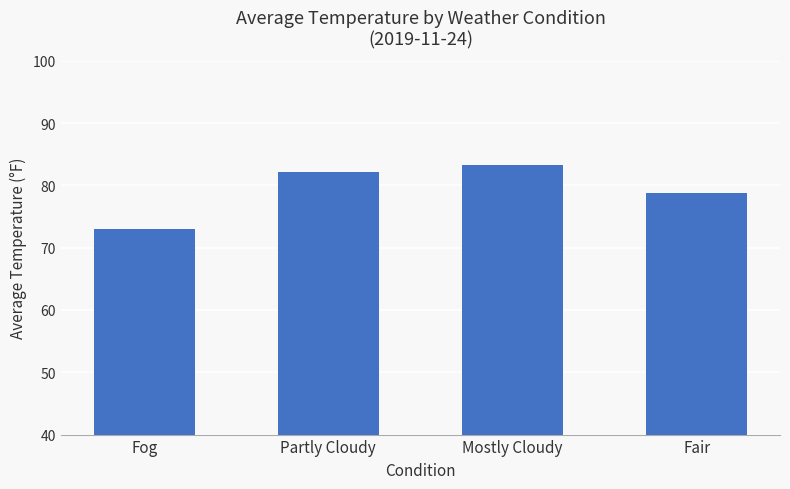

Between Mostly Cloudy and Partly Cloudy, which is larger?

Mostly Cloudy